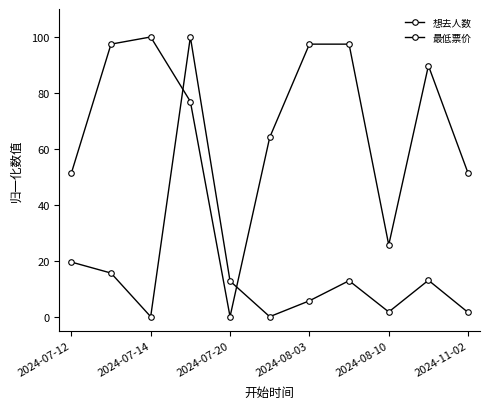

In 最低票价, how many points are lower than both neighbors (excluding endpoints)?

2